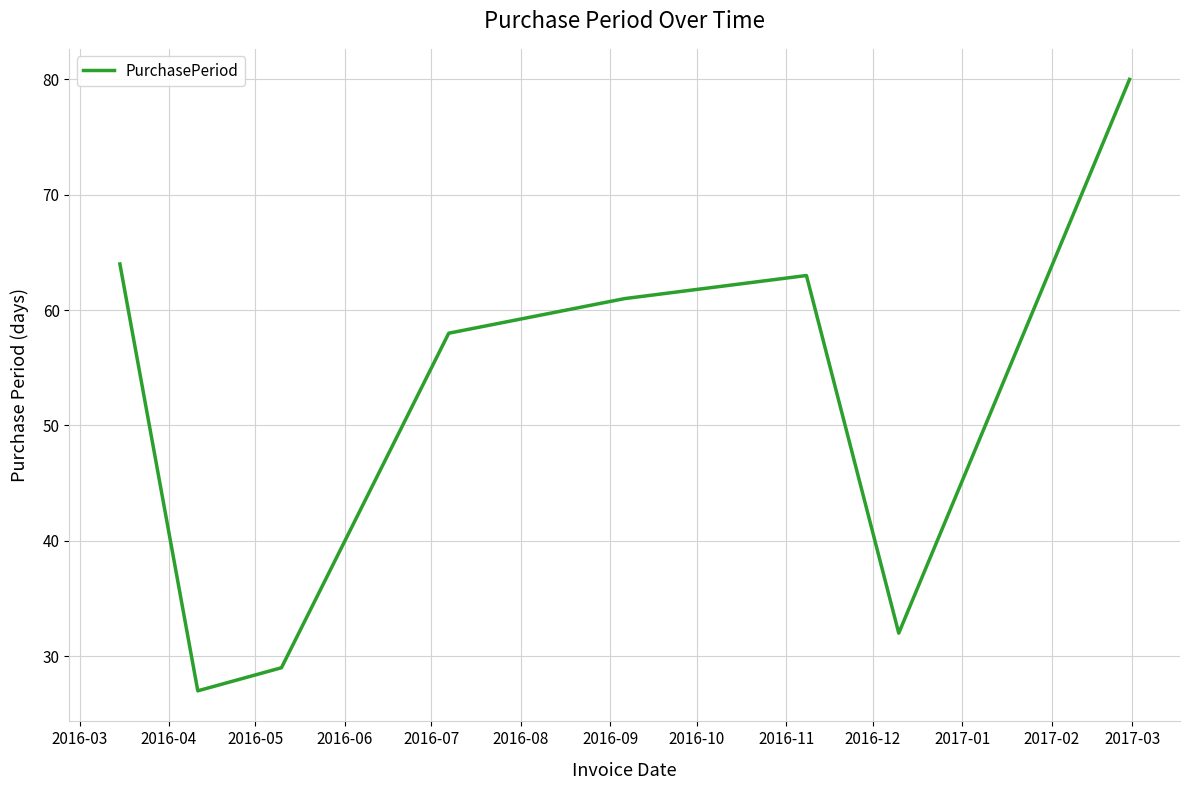

Reading left to right, list all the values displayed in this chart.

64	27	29	58	61	63	32	80